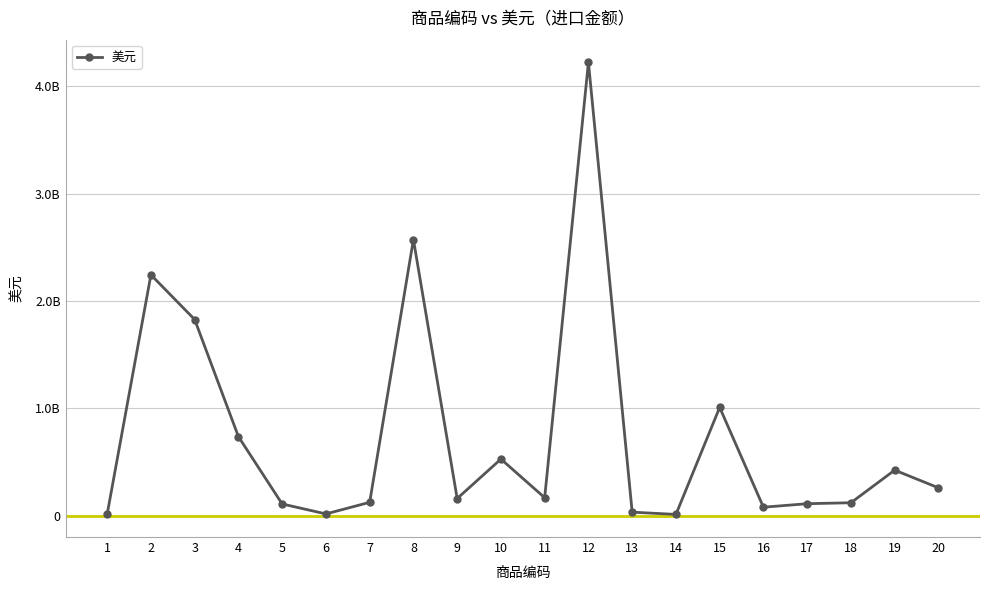

True or false: there are more than 2 points higher than both neighbors.

True